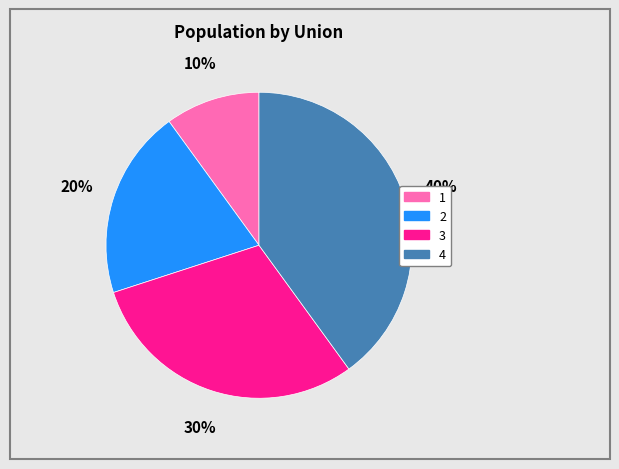

Does 1 represent more than half of the total?

No